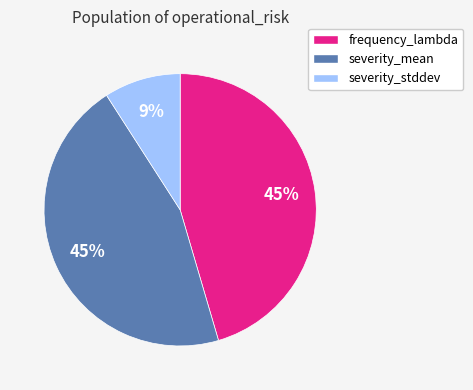

To the nearest percent, what percentage of the pie is frequency_lambda?

45%